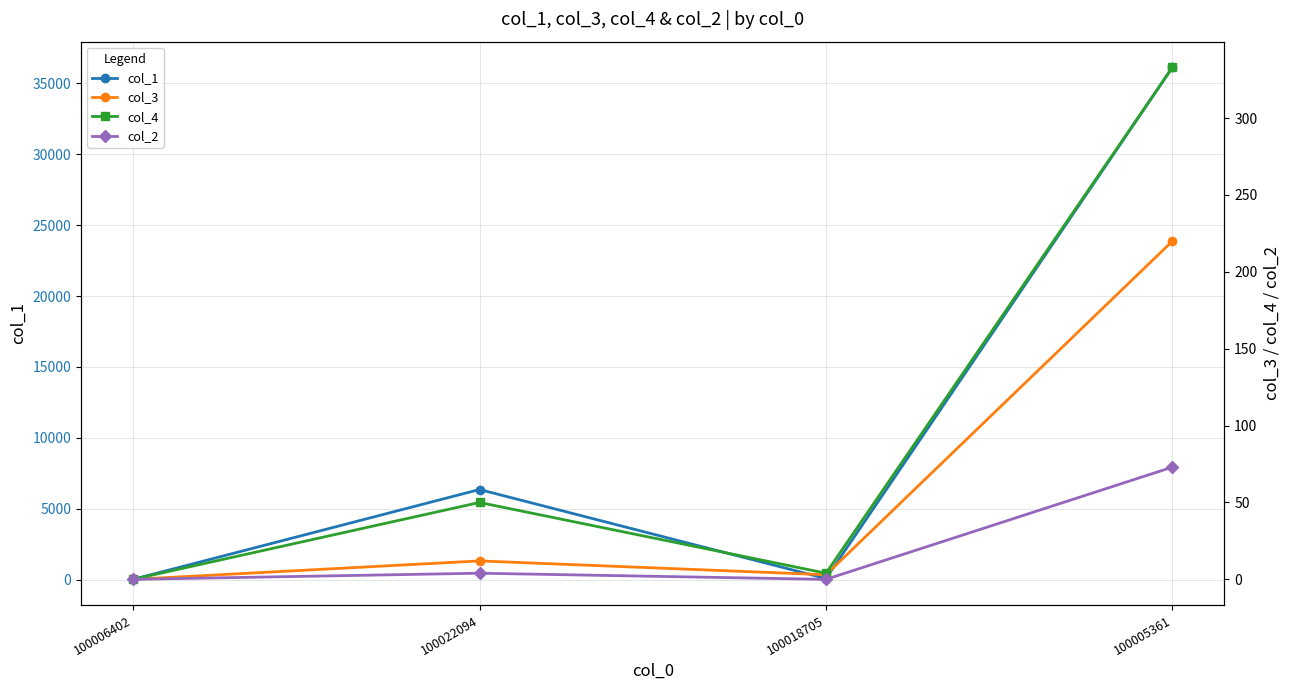

Reading left to right, extract all data points from this chart.

col_1: 100006402=18	100022094=6354	100018705=76	100005361=36134
col_3: 100006402=0	100022094=12	100018705=3	100005361=220
col_4: 100006402=0	100022094=50	100018705=4	100005361=333
col_2: 100006402=0	100022094=4	100018705=0	100005361=73